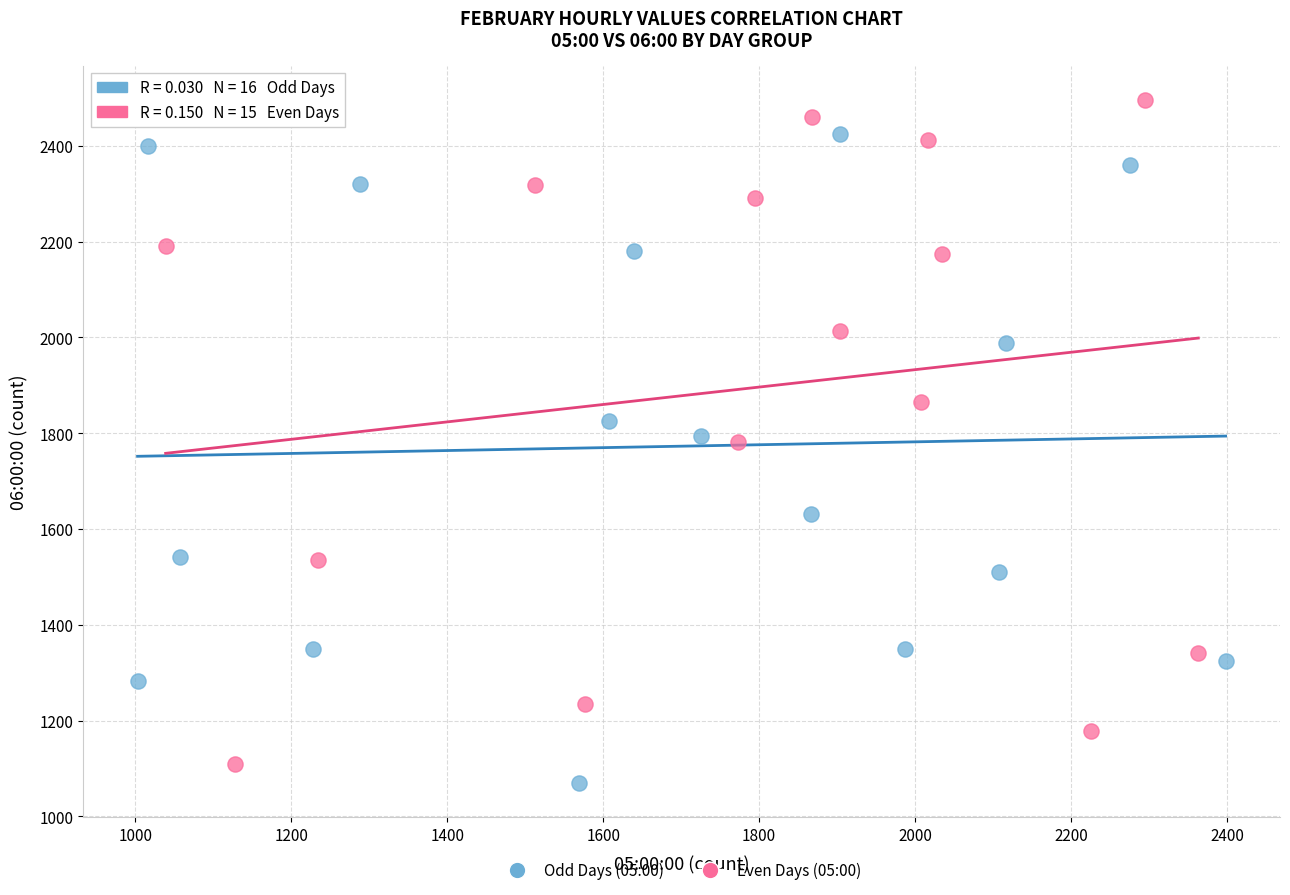

Which series reaches the minimum Y coordinate?

Odd Days (05:00)